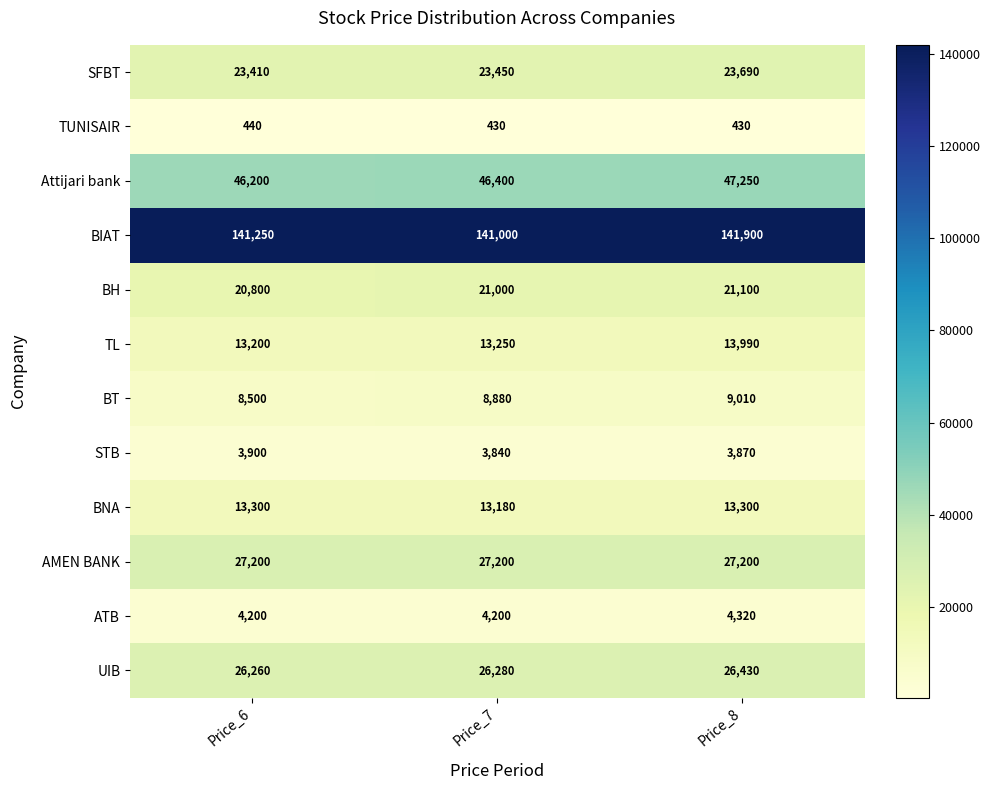

The BH series shows 21100 at Price_8. True or false?

True